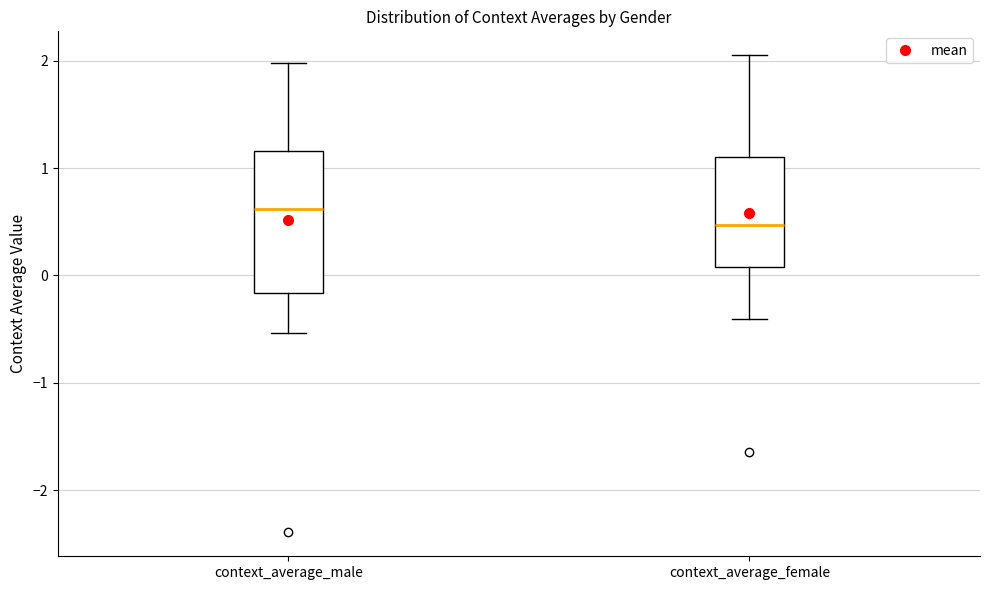

Reading left to right, transcribe this box plot: for each box, give where its median line is, the range the box spans, and where its two whiskers end, as read against the y-axis. The values are not printed on the chart, so give them approximately, as read against the axis.

context_average_male: median 0.6, box -0.2 to 1.2, whiskers -0.5 to 2.0
context_average_female: median 0.5, box 0.1 to 1.1, whiskers -0.4 to 2.1